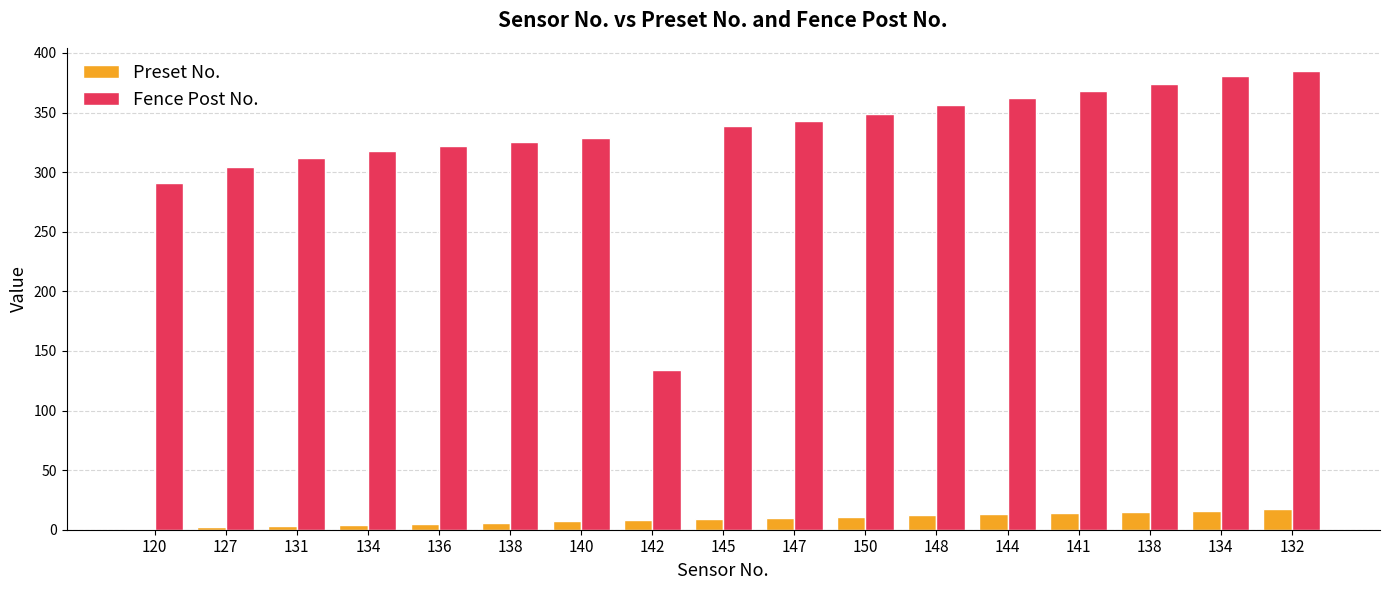

At which category does the chart reach its minimum across all series?

120